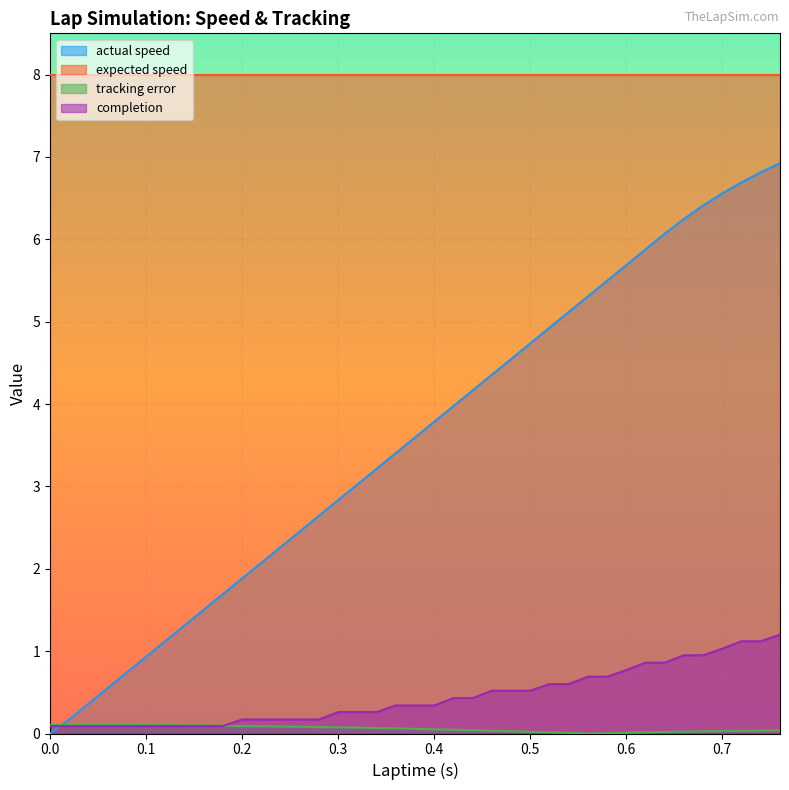

Read the completion value at 0.58.

0.7